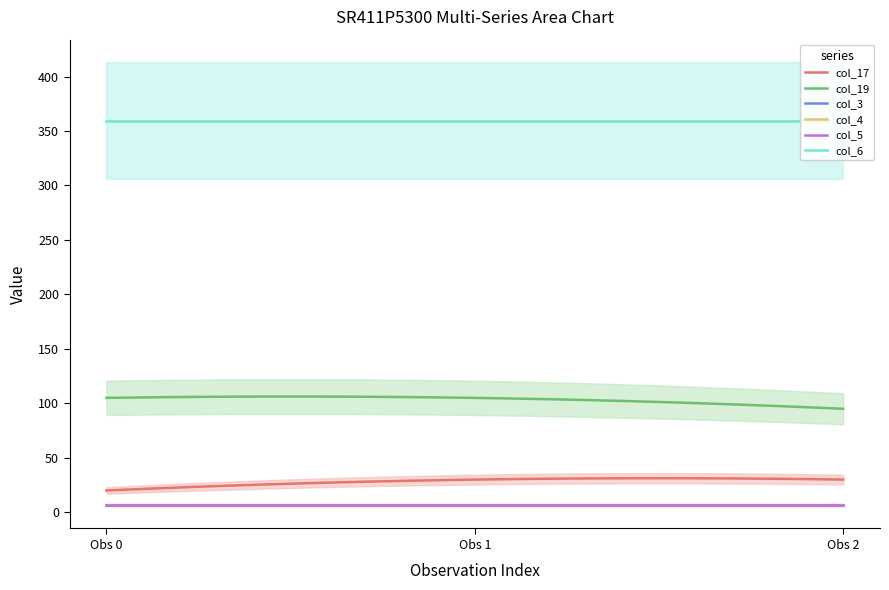

What are all the series names shown in the legend?

col_17, col_19, col_3, col_4, col_5, col_6